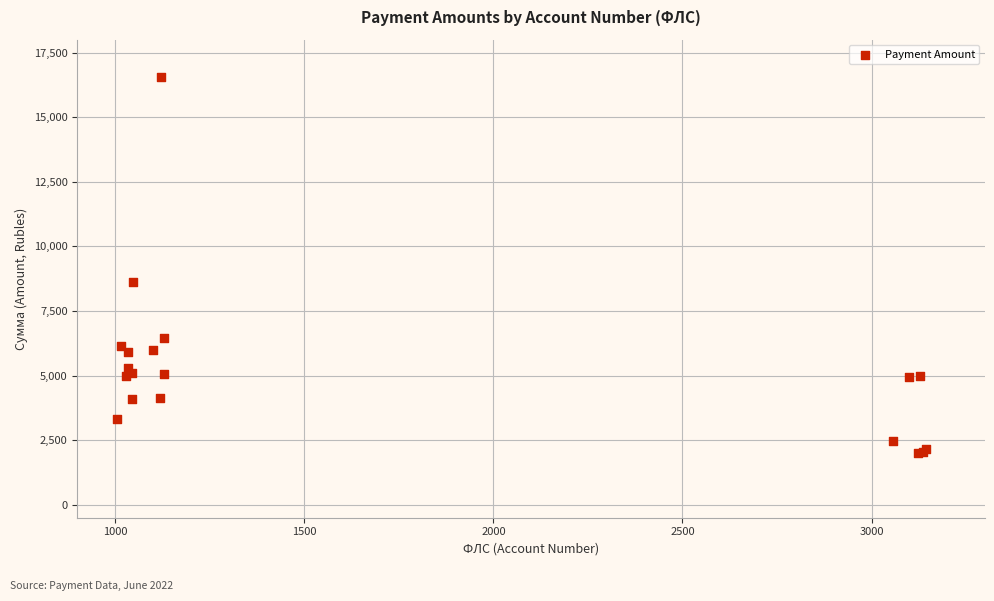

What Y value in the scatter plot is closest to 9273?

8609.0